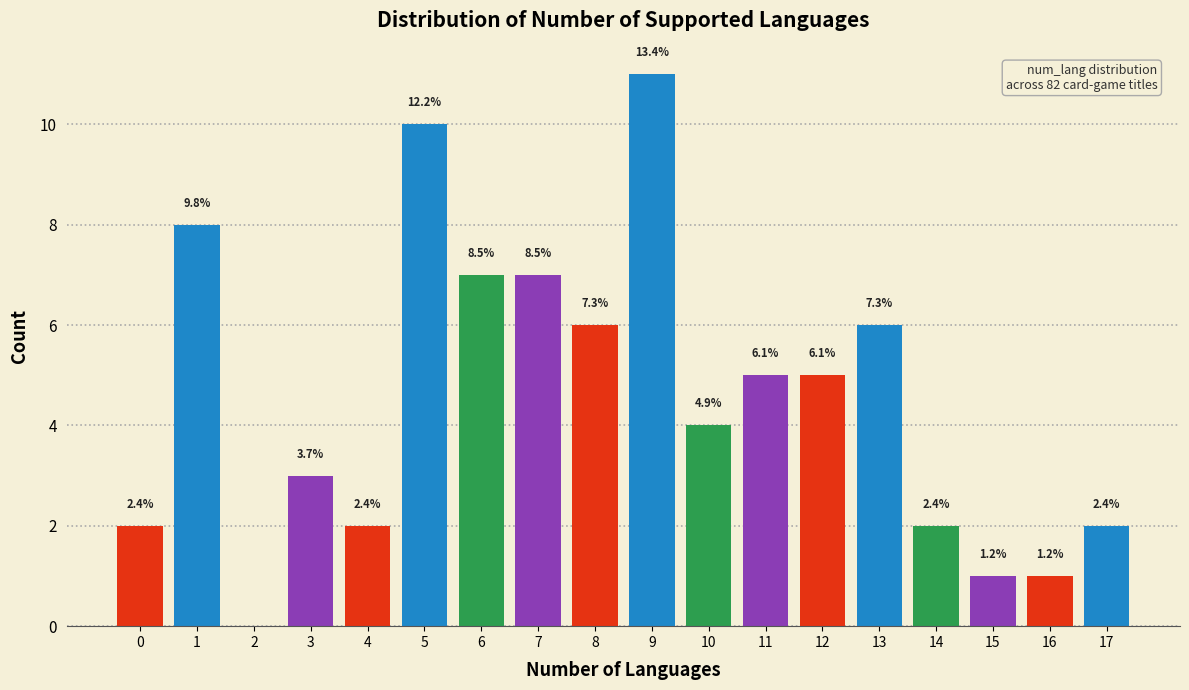

Are the bars horizontal?

No